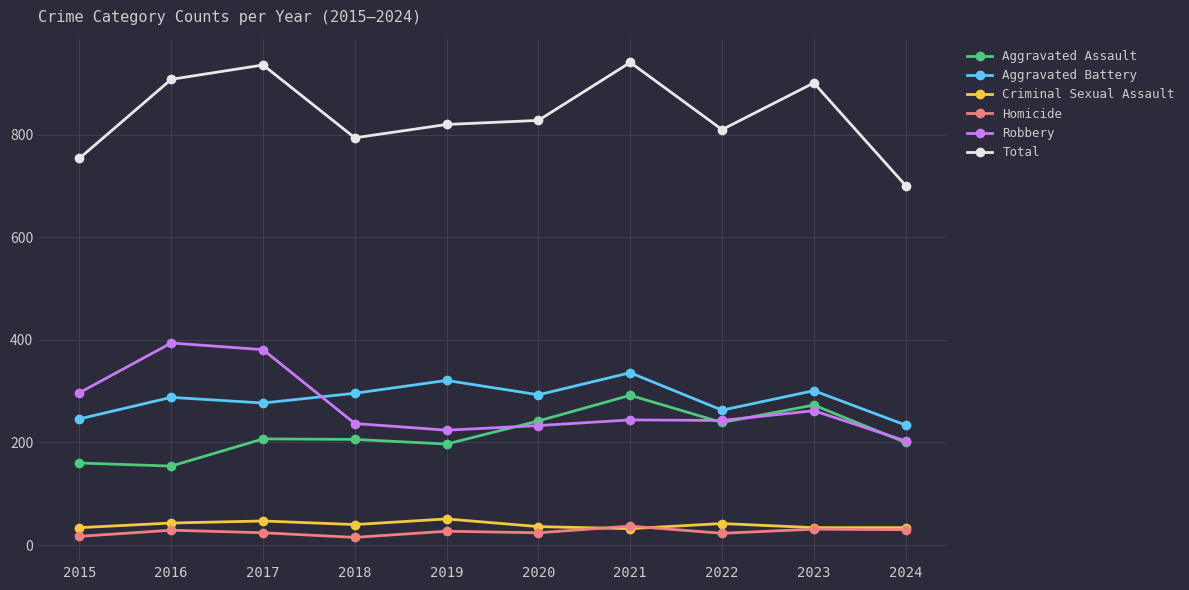

Which series has the largest total across all categories?

Total